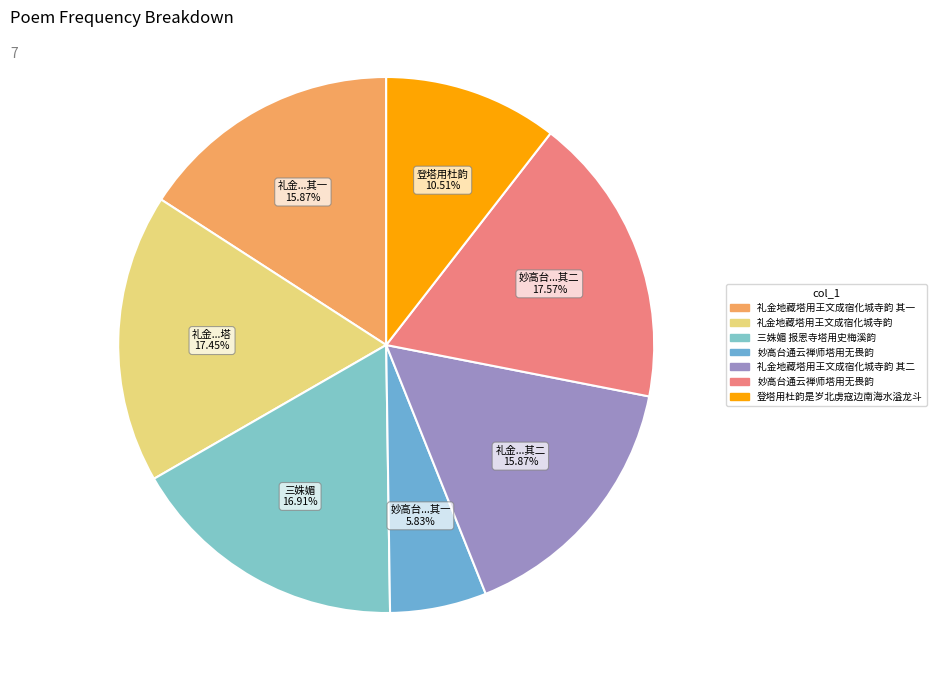

What is the largest slice in the pie chart?

妙高台通云禅师塔用无畏韵